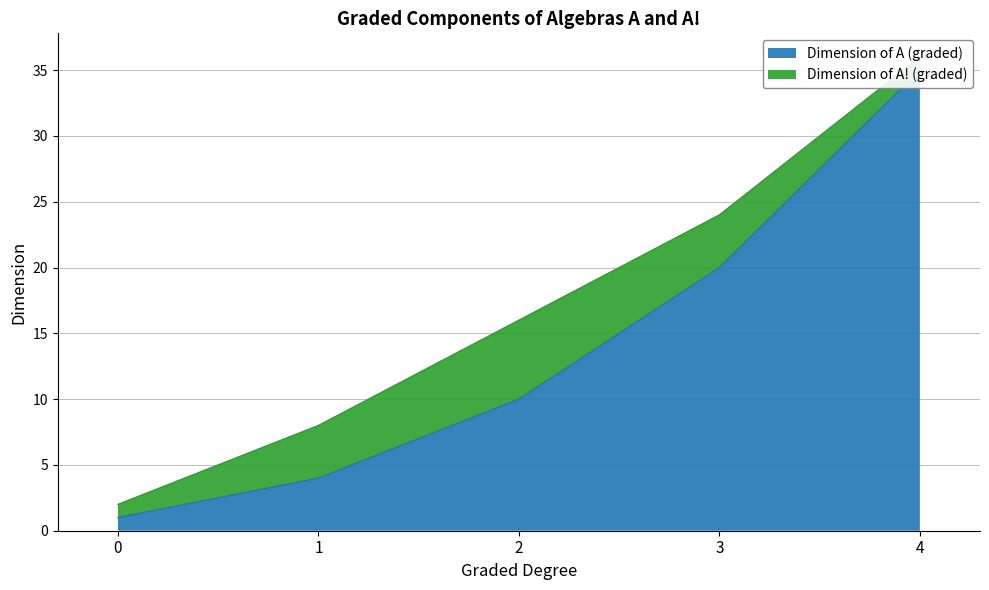

List the labels in order of value, largest first.

4, 3, 2, 1, 0